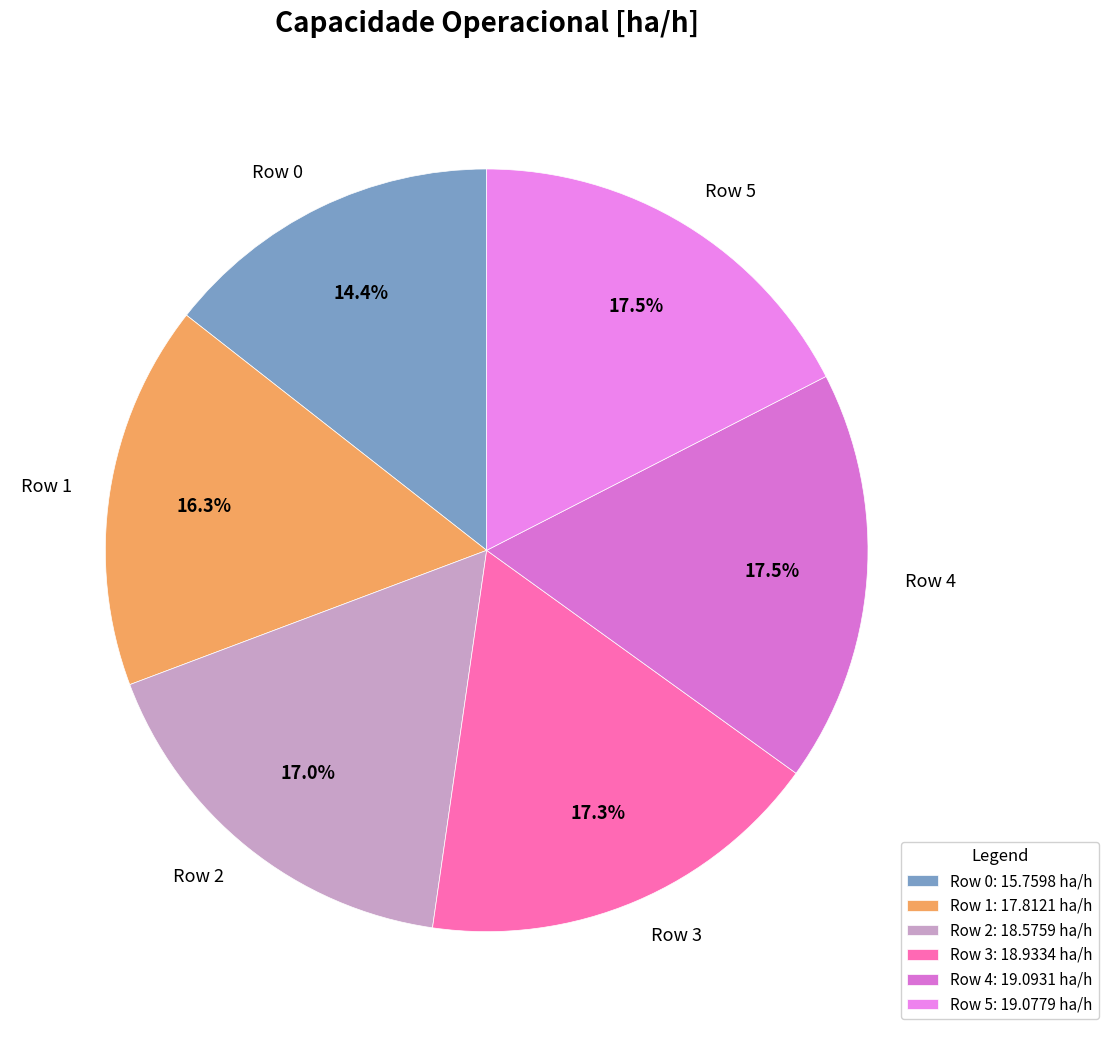

How many slices are in this pie chart?

6